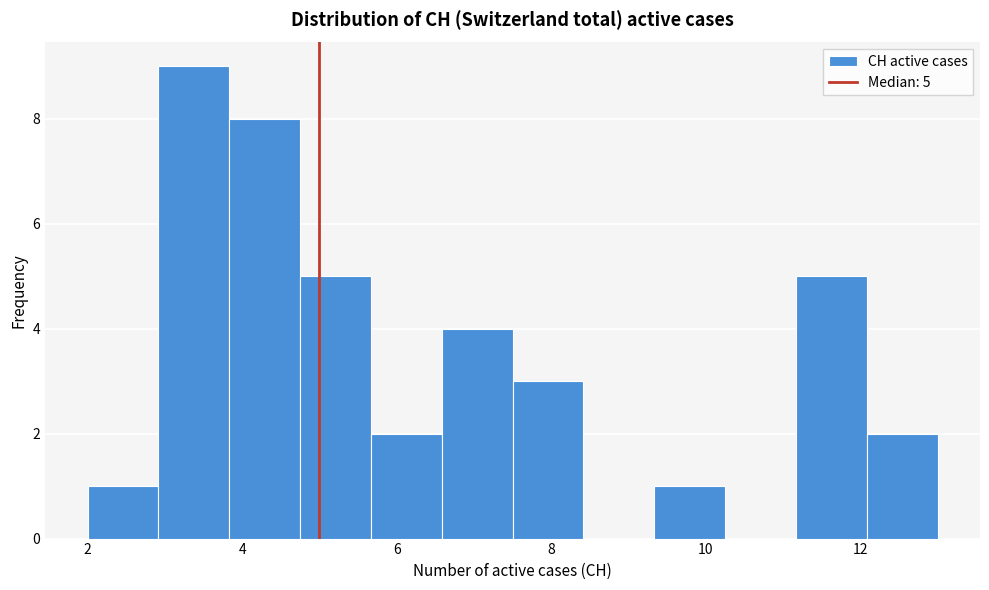

Over which range of the x-axis is the bar tallest?

3.0 to 3.8